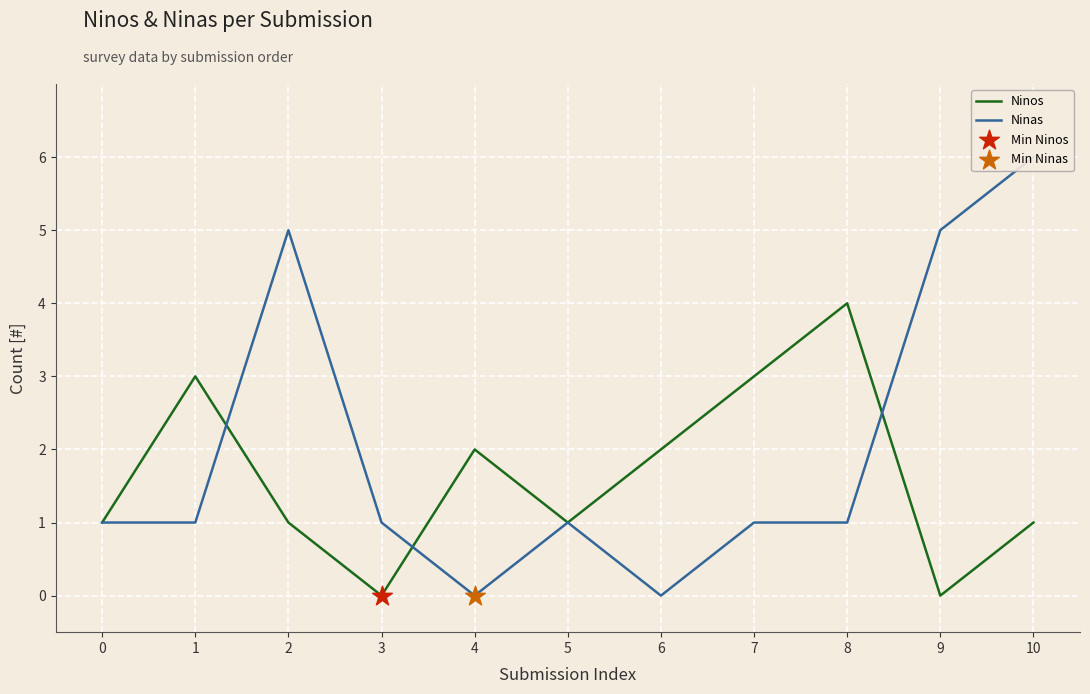

Which series has the widest spread of Y values?

Ninas